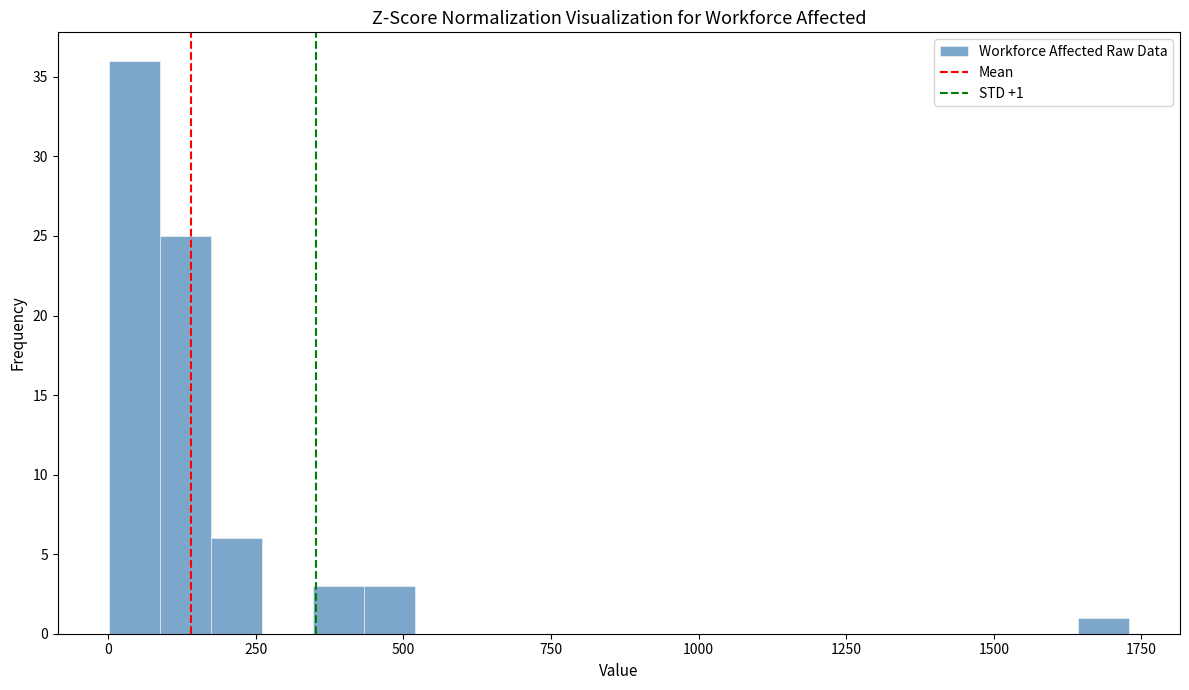

Read against the x-axis, roughly where is the centre of the tallest bar?

50